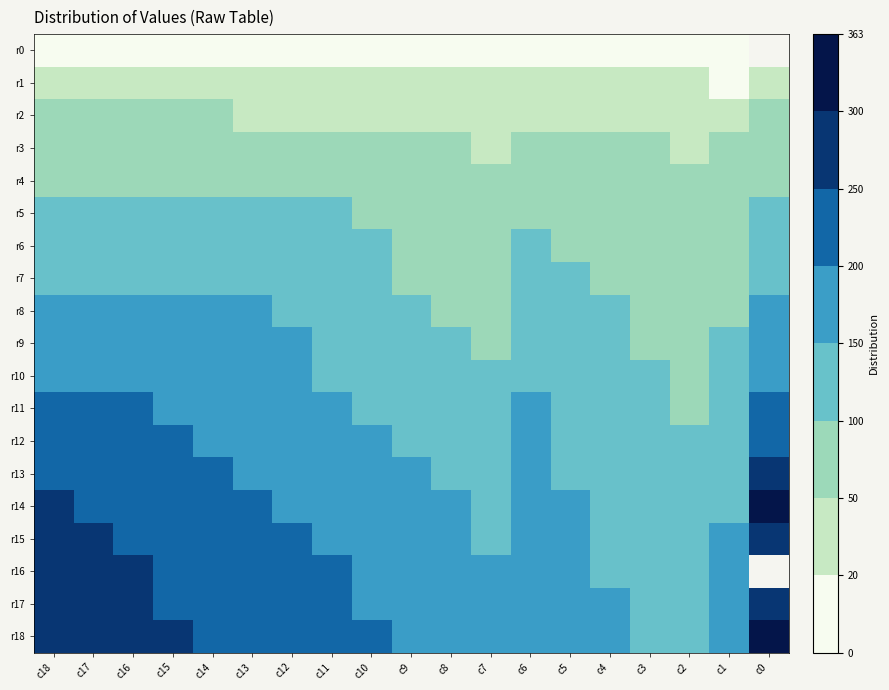

What is the smallest value displayed?

1.0